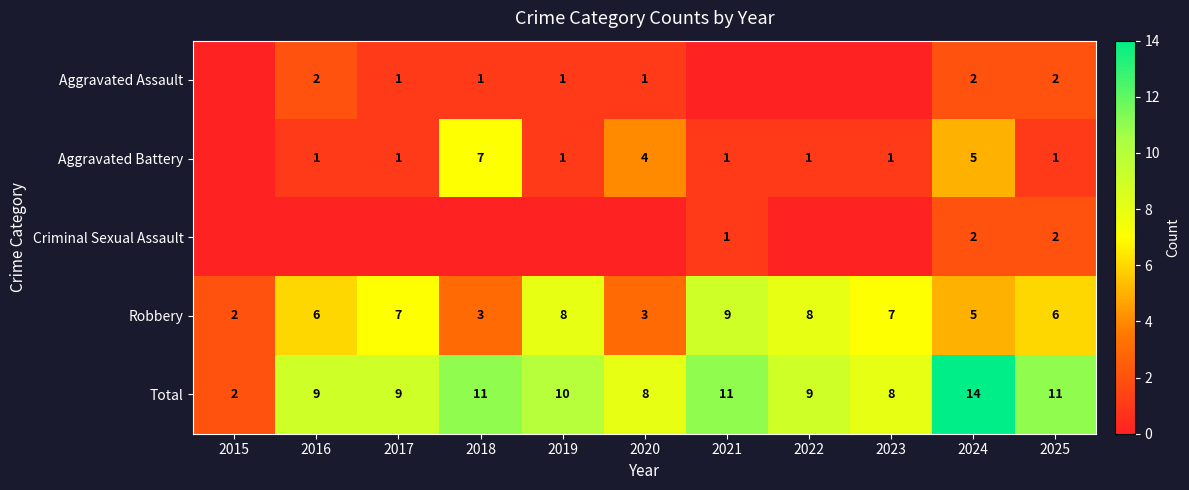

True or false: Total has a value of 9 at 2017.

True